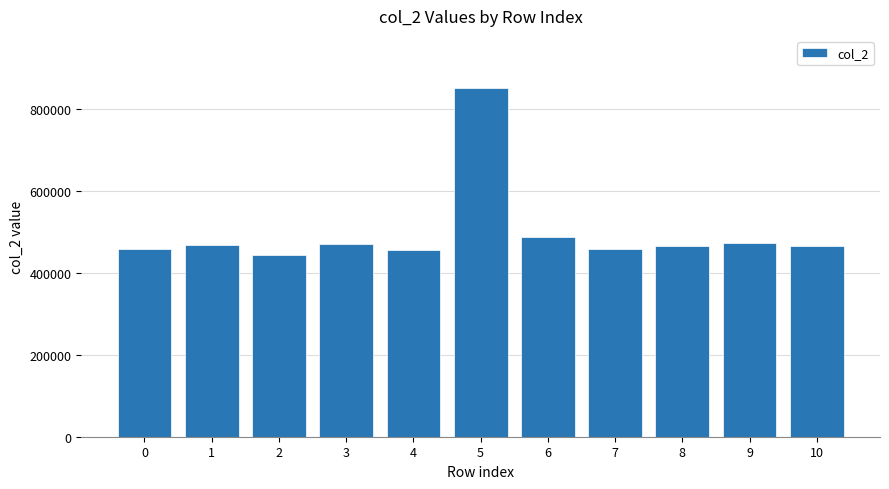

The chart shows a value of 777003 at 1. True or false?

False